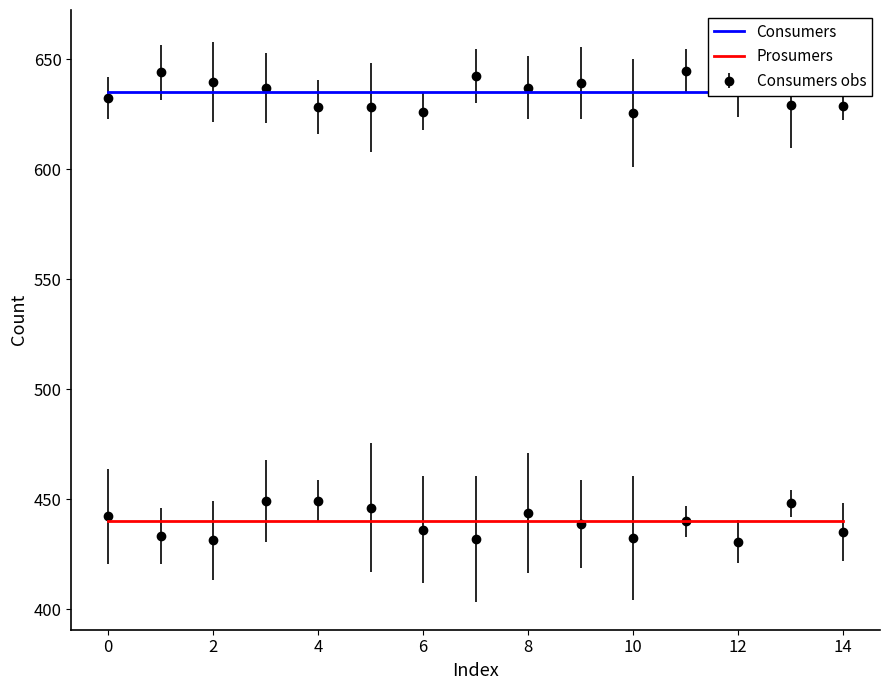

What is the value of the Consumers point at the 15th from the left?

635